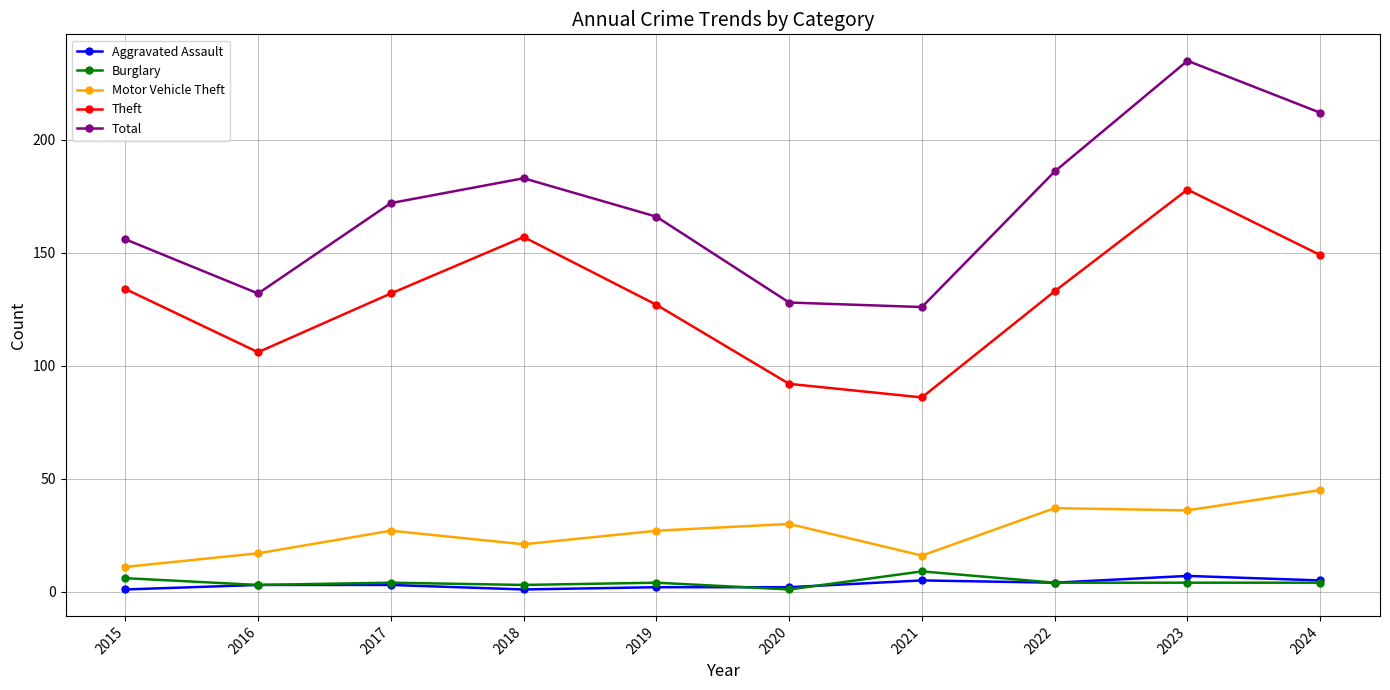

What is the sum of the Motor Vehicle Theft values at 2020 and 2022?

67